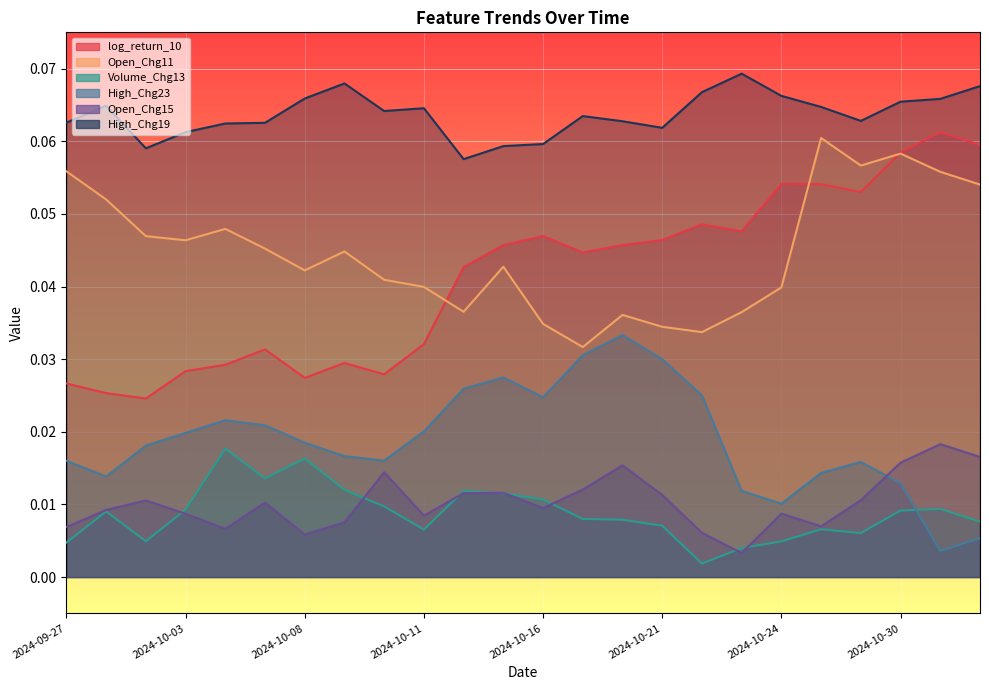

Does the chart display data point markers on the line(s)?

No